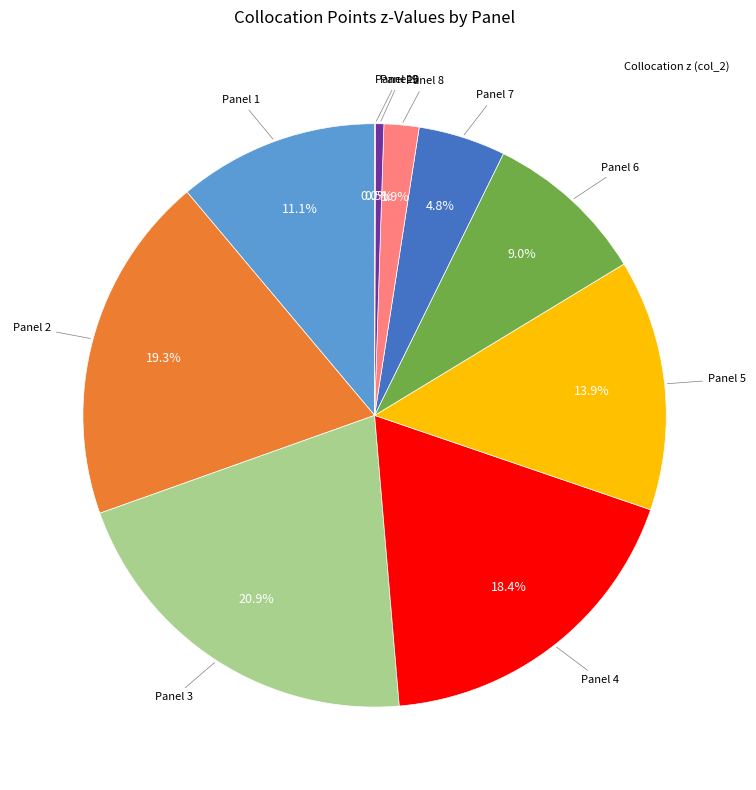

To the nearest percent, what is the average slice percentage?

10%